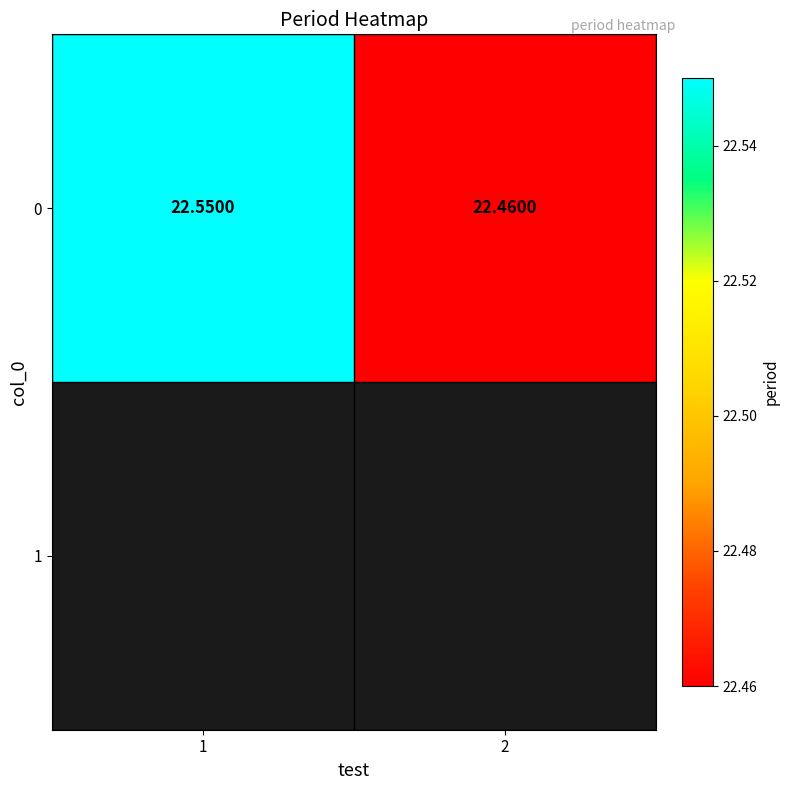

Rank the categories by value from highest to lowest.

1, 2